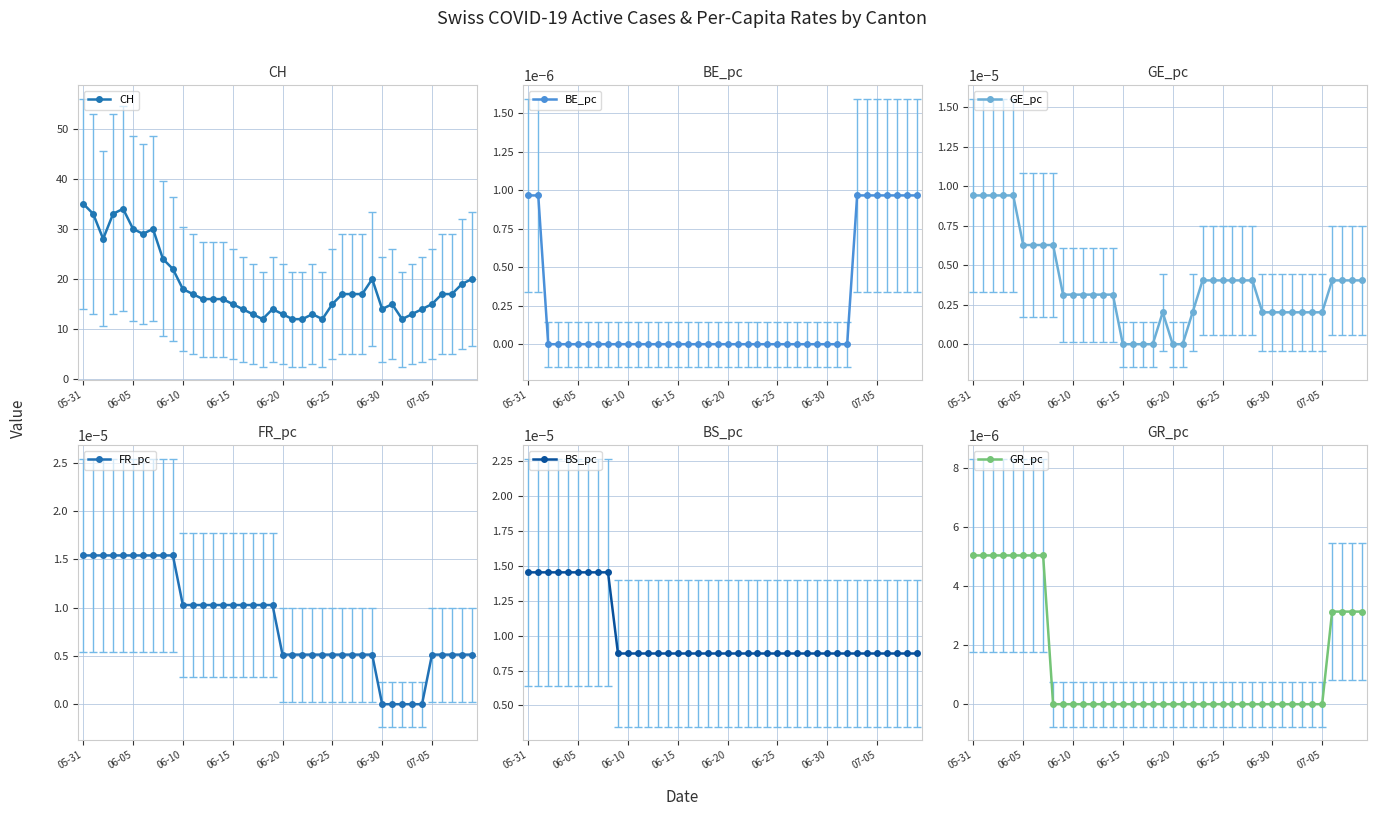

What is the total value across all series at 8?

24.0